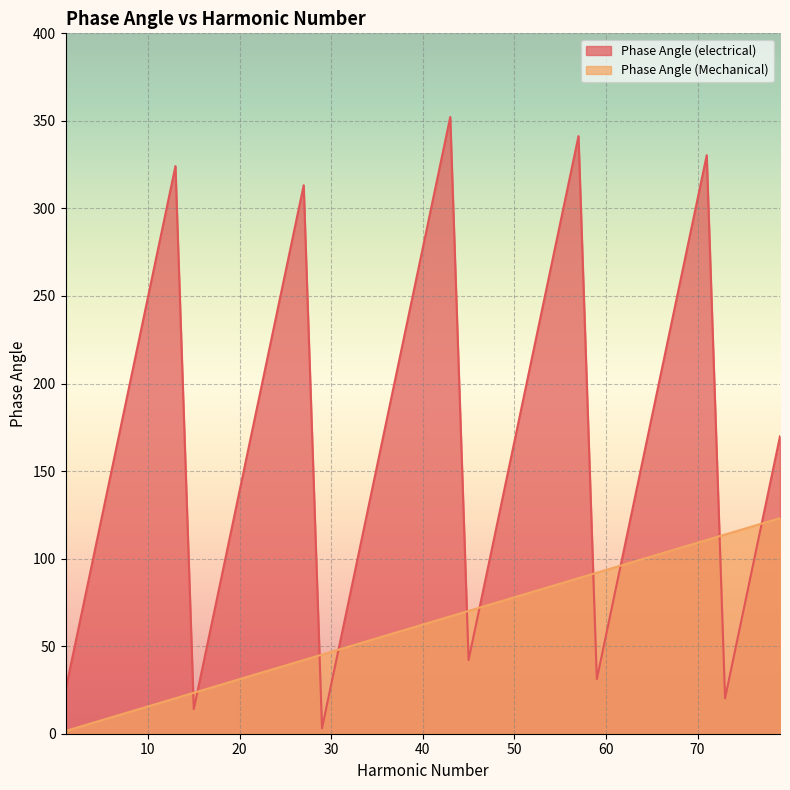

True or false: Phase Angle (Mechanical) has more than 1 interior local peaks.

False